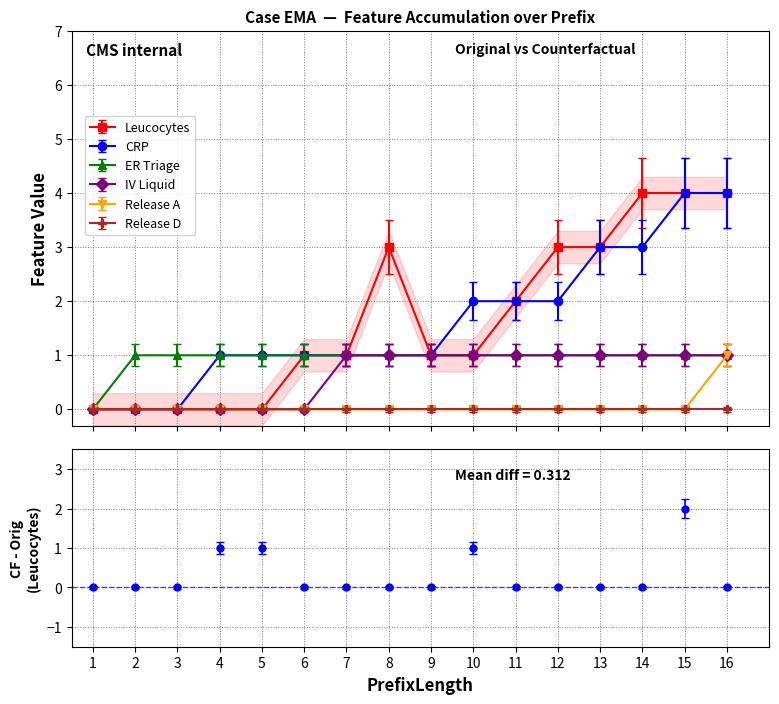

What is the difference between the maximum and minimum values in the ER Triage series?

1